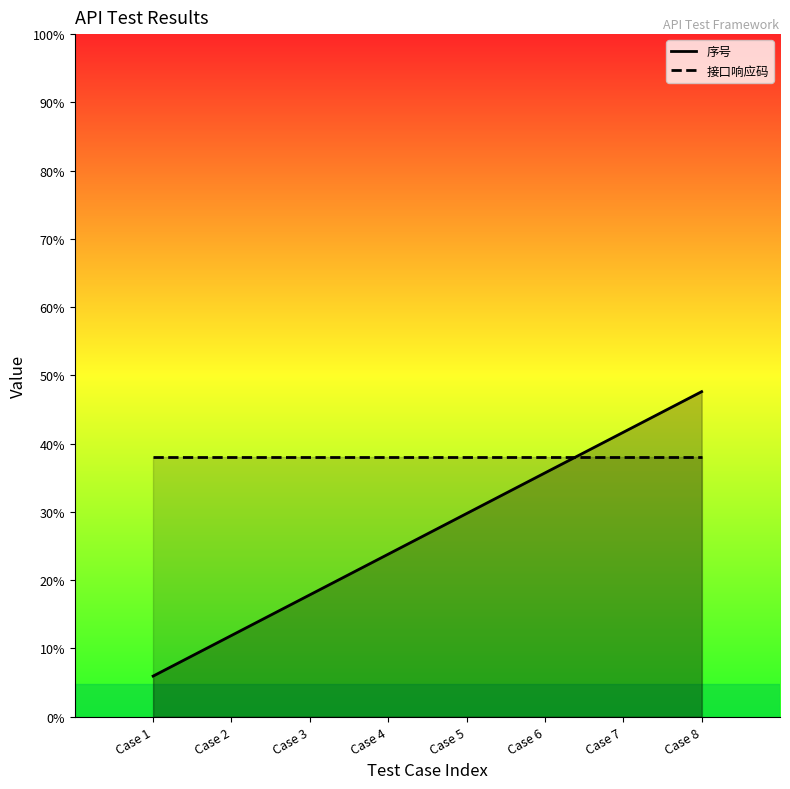

At Case 8, list the series in order from largest to smallest.

序号, 接口响应码